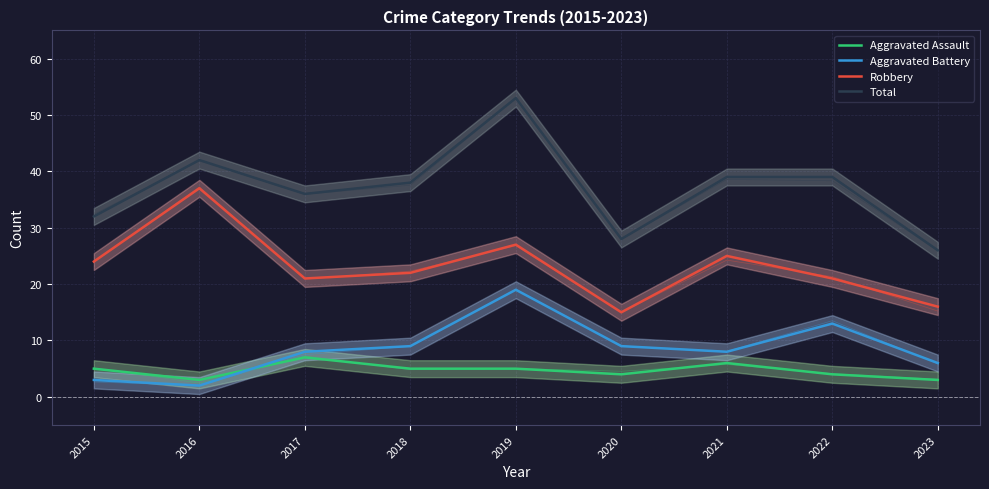

Between 2017 and 2020, which is larger?

2017